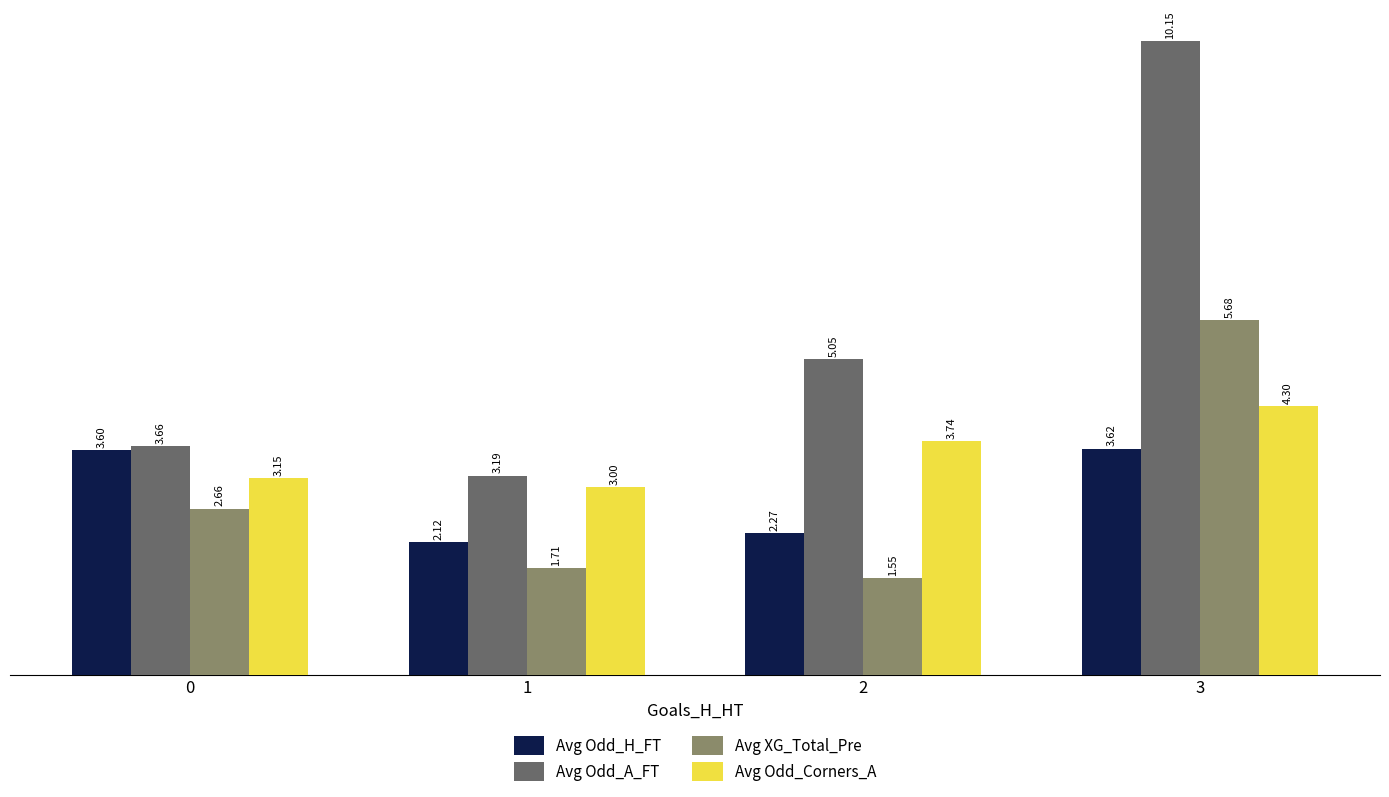

What are all the series names shown in the legend?

Avg Odd_H_FT, Avg Odd_A_FT, Avg XG_Total_Pre, Avg Odd_Corners_A